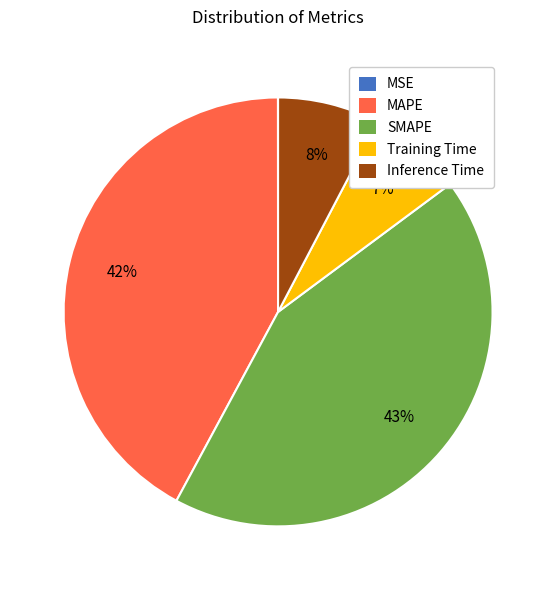

What is the largest slice in the pie chart?

SMAPE